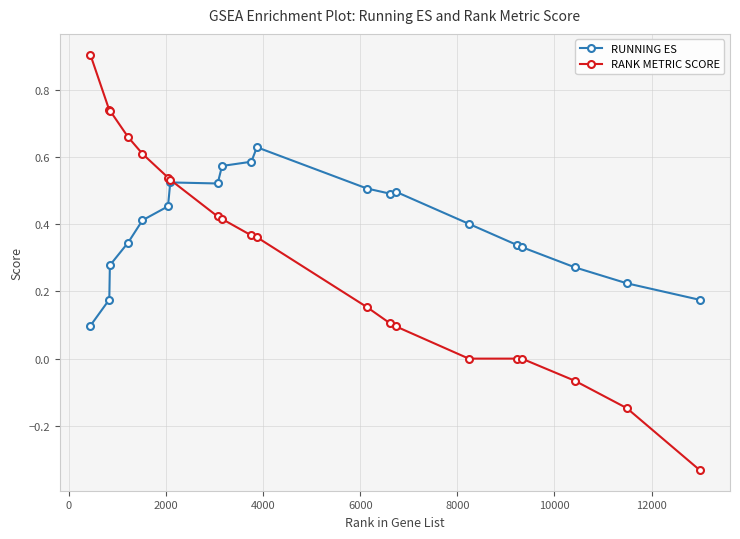

Which series ends up on top after the final intersection of RUNNING ES and RANK METRIC SCORE?

RUNNING ES